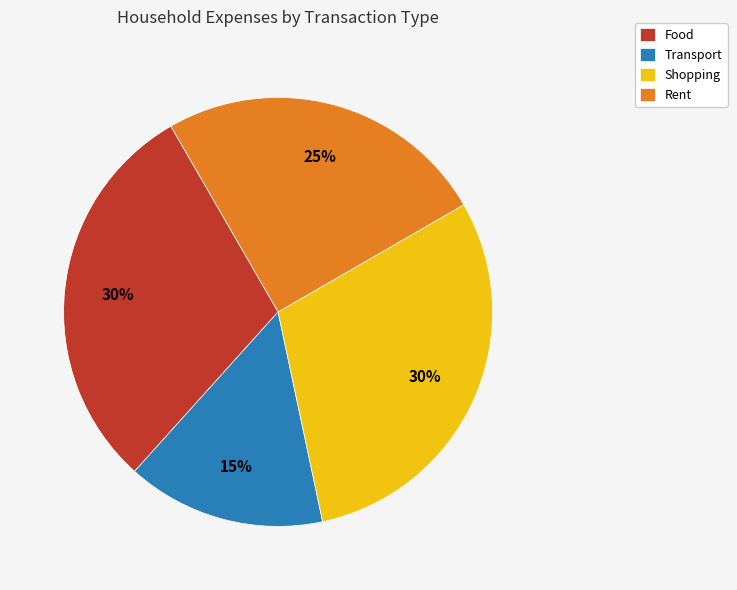

To the nearest percent, what percentage of the pie is Food?

30%